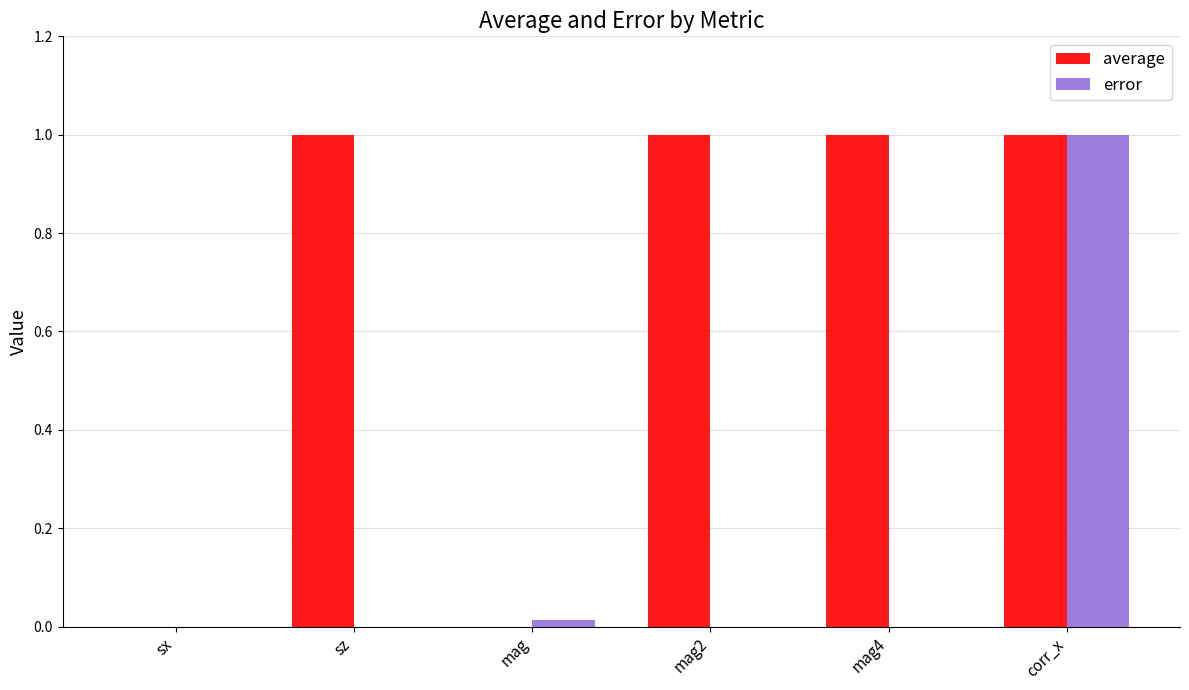

Which series has the largest total across all categories?

average